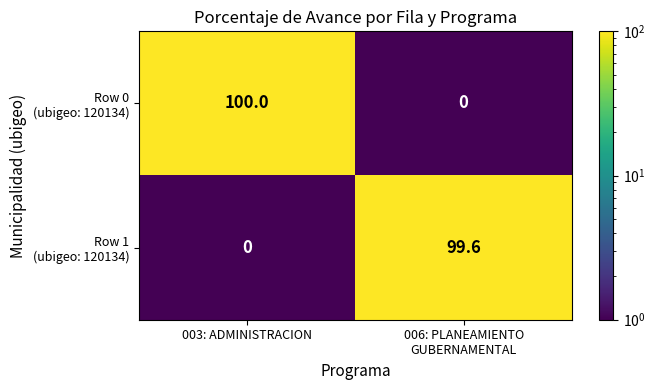

At which category is the sum across all series the highest?

003: ADMINISTRACION